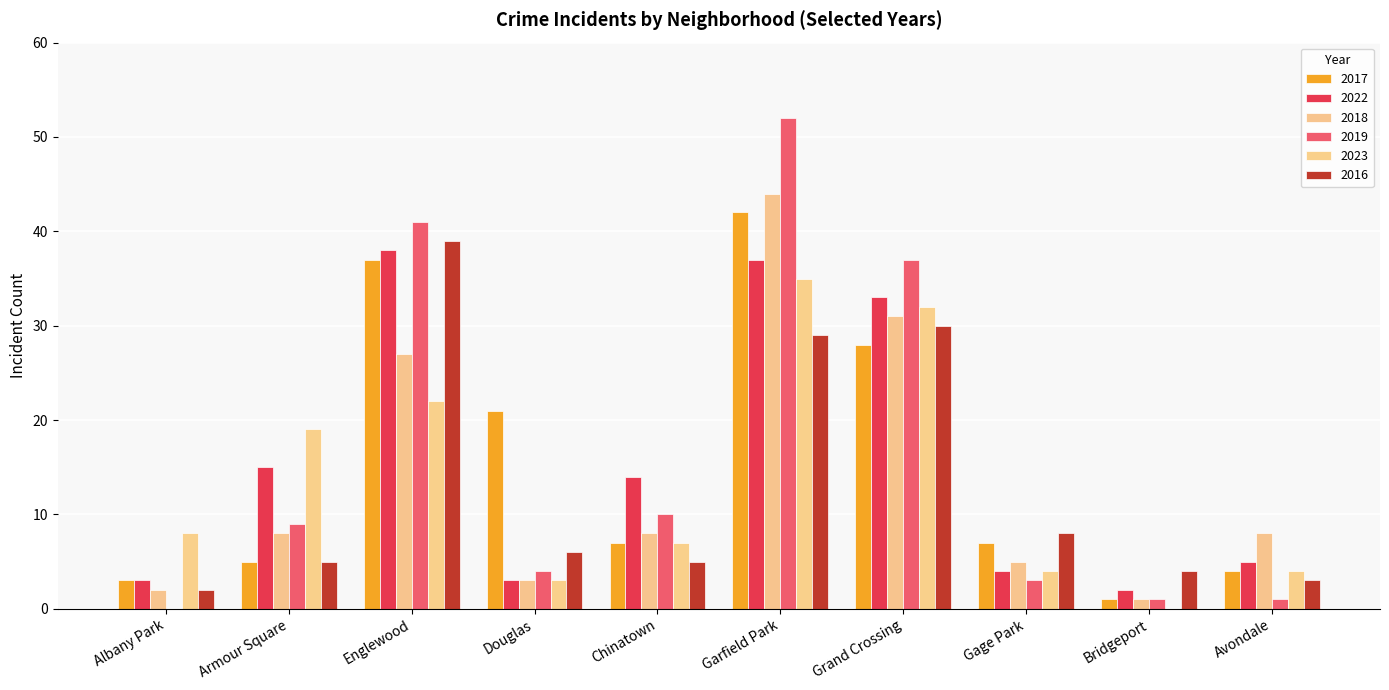

At Chinatown, list the series in order from largest to smallest.

2022, 2019, 2018, 2017, 2023, 2016